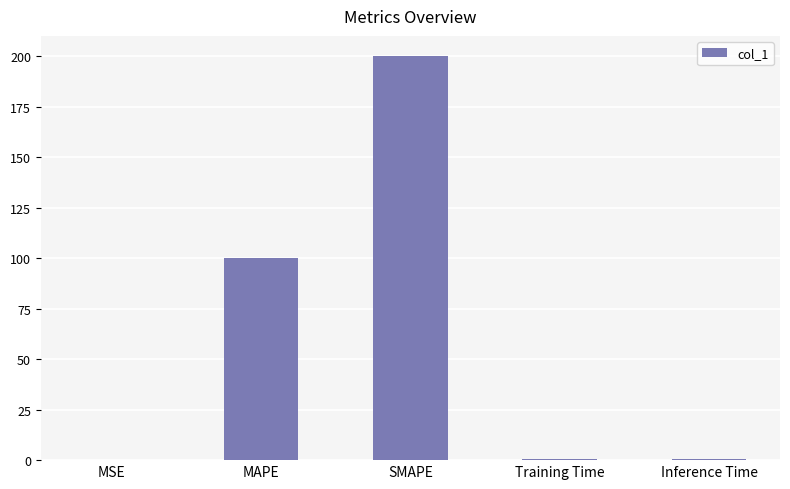

The value at SMAPE is 135.5. True or false?

False